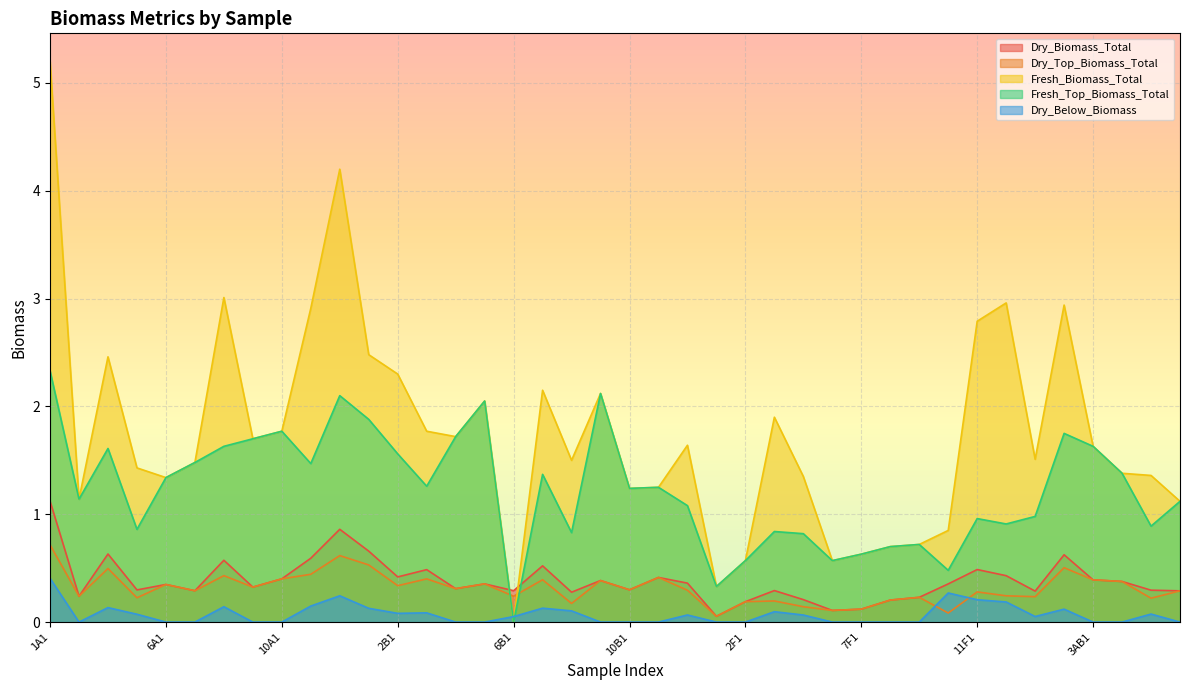

What is the sum of all Dry_Top_Biomass_Total values?

12.5